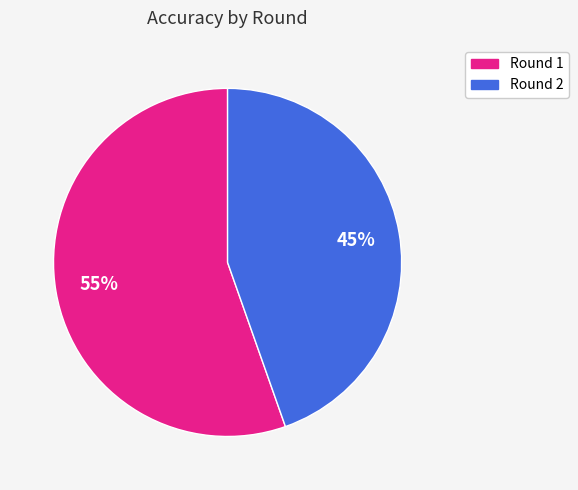

Is there any slice that represents more than half of the pie?

Yes